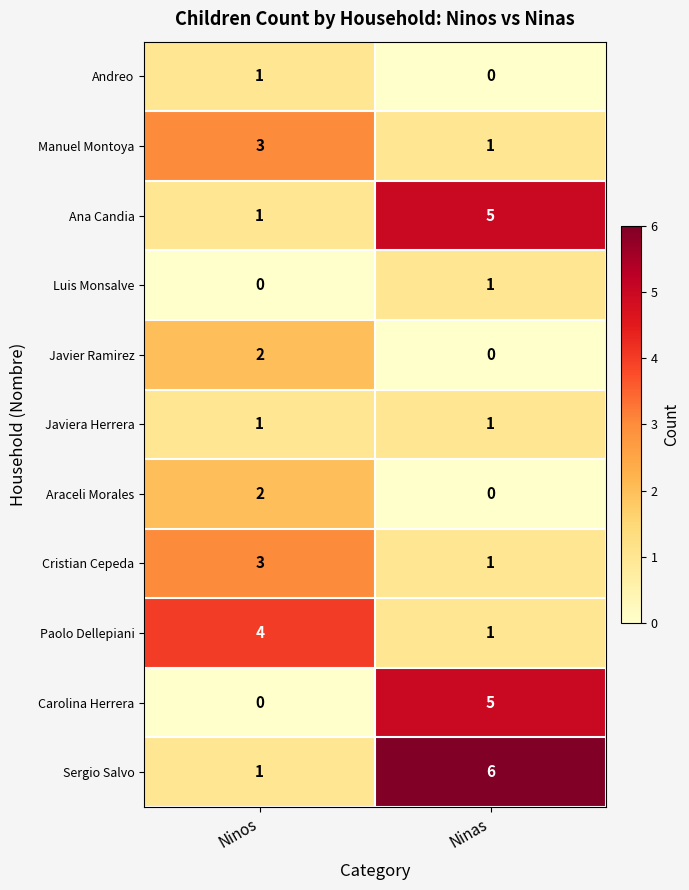

At which label does Ana Candia reach its minimum?

Ninos